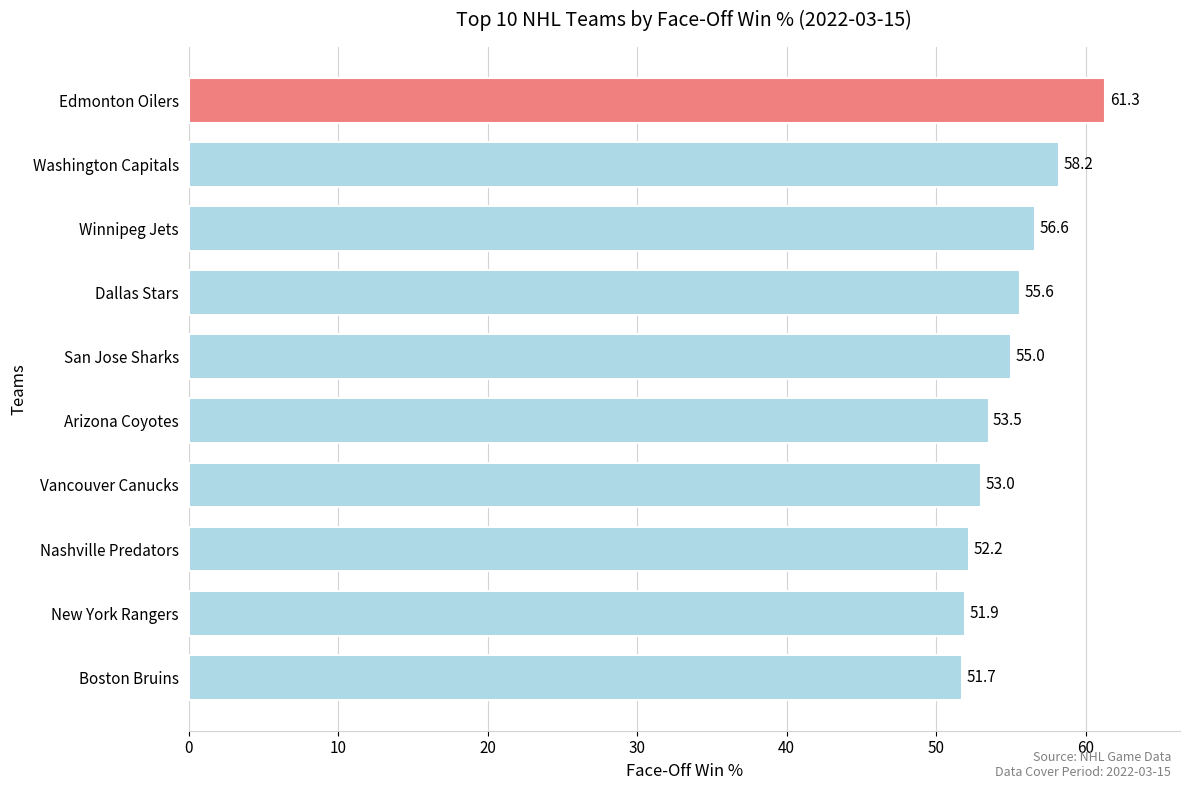

The chart shows a value of 56.6 at Winnipeg Jets. True or false?

True